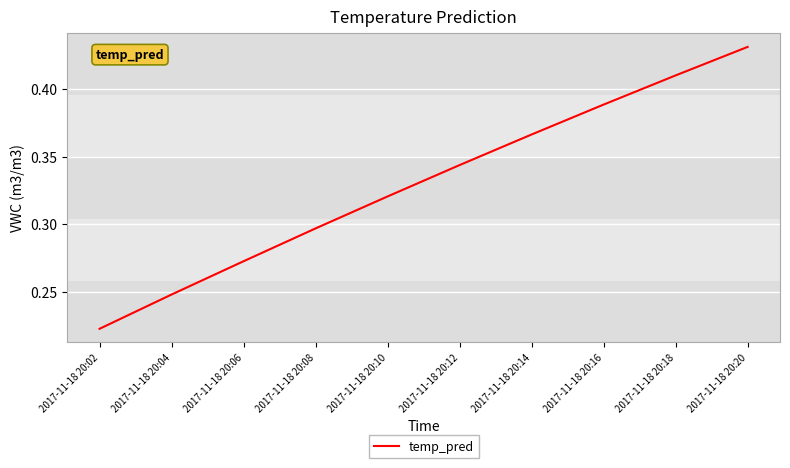

List the labels in order of value, smallest first.

2017-11-18 20:02, 2017-11-18 20:04, 2017-11-18 20:06, 2017-11-18 20:08, 2017-11-18 20:10, 2017-11-18 20:12, 2017-11-18 20:14, 2017-11-18 20:16, 2017-11-18 20:18, 2017-11-18 20:20